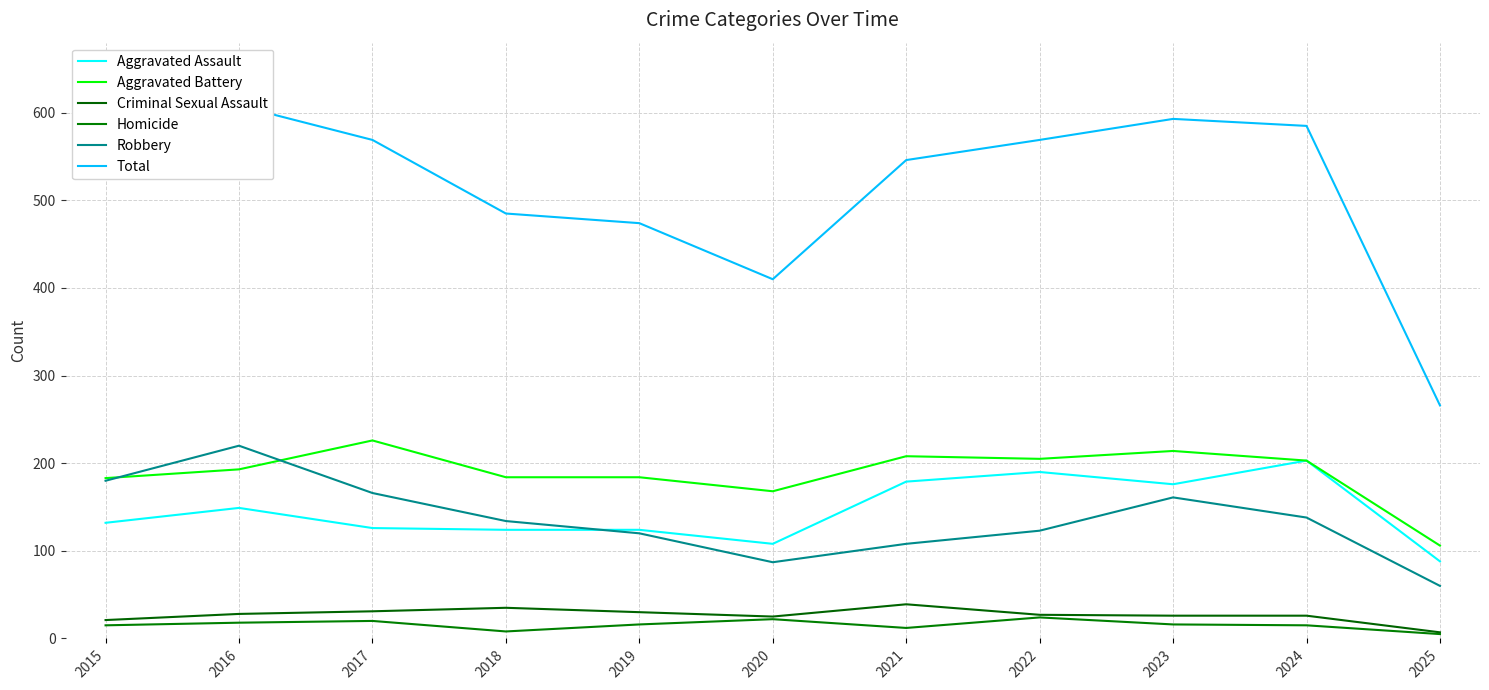

True or false: Aggravated Assault and Homicide cross at least once.

False